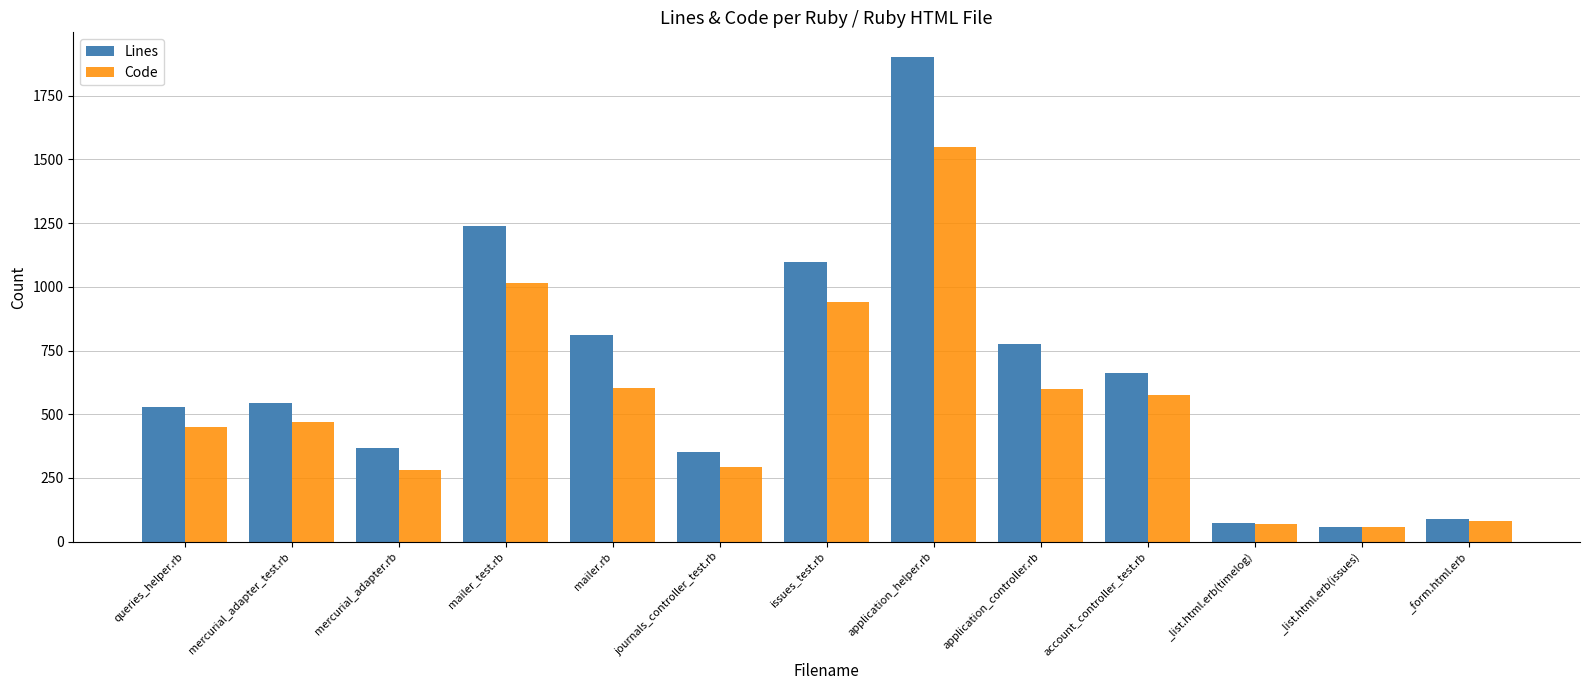

Which series changed the most between issues_test.rb and _list.html.erb(timelog)?

Lines